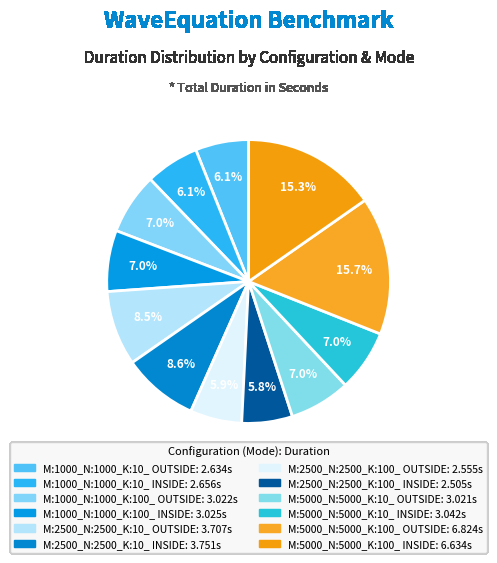

To the nearest percent, what is the difference between the largest and smallest slice percentages?

10%